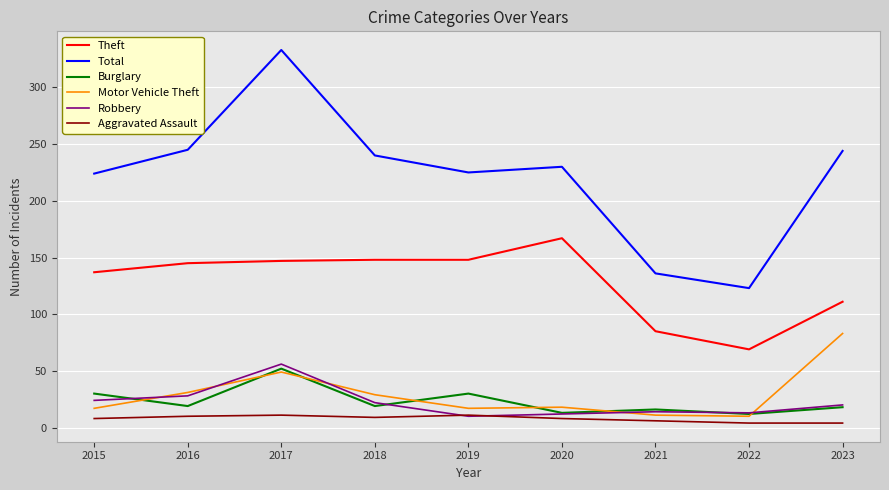

What is the total value across all series at 2015?

440